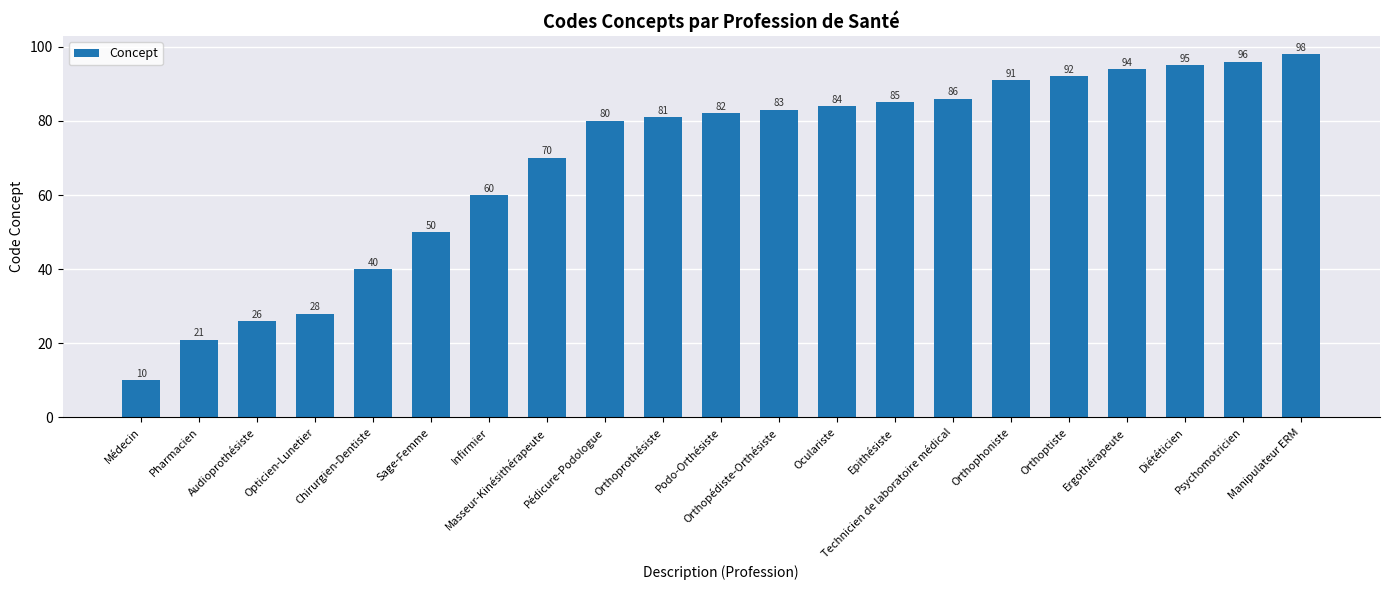

How many values are below 82?

10